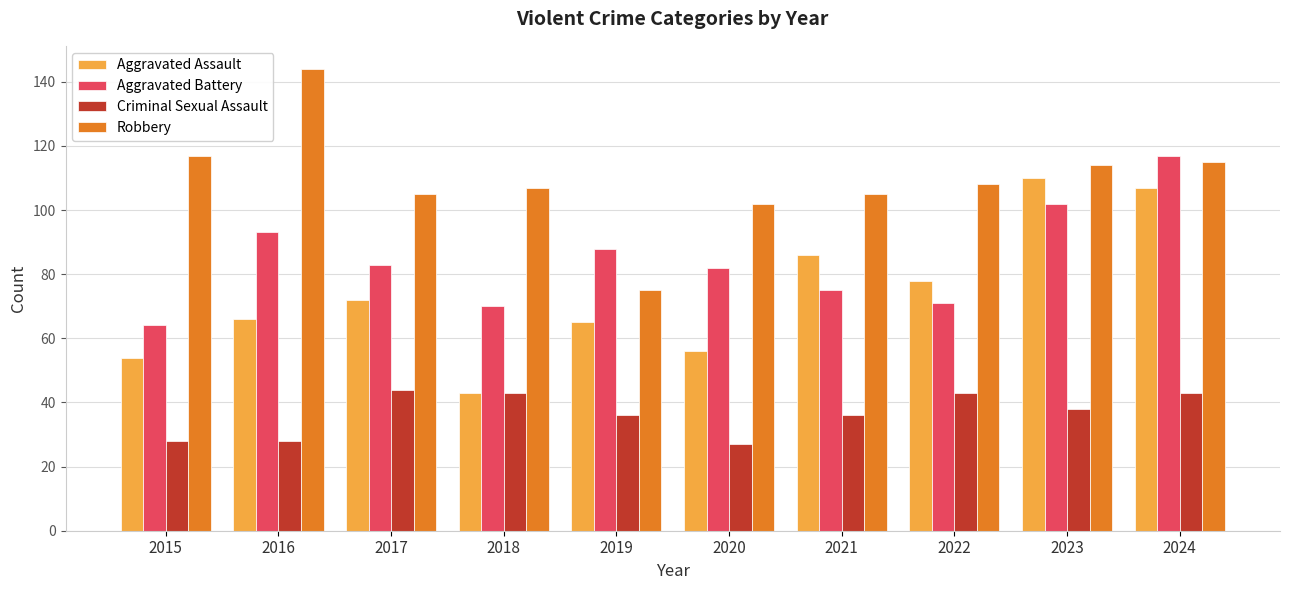

Reading left to right, what are all the values shown in this chart?

Aggravated Assault: 2015=54	2016=66	2017=72	2018=43	2019=65	2020=56	2021=86	2022=78	2023=110	2024=107
Aggravated Battery: 2015=64	2016=93	2017=83	2018=70	2019=88	2020=82	2021=75	2022=71	2023=102	2024=117
Criminal Sexual Assault: 2015=28	2016=28	2017=44	2018=43	2019=36	2020=27	2021=36	2022=43	2023=38	2024=43
Robbery: 2015=117	2016=144	2017=105	2018=107	2019=75	2020=102	2021=105	2022=108	2023=114	2024=115